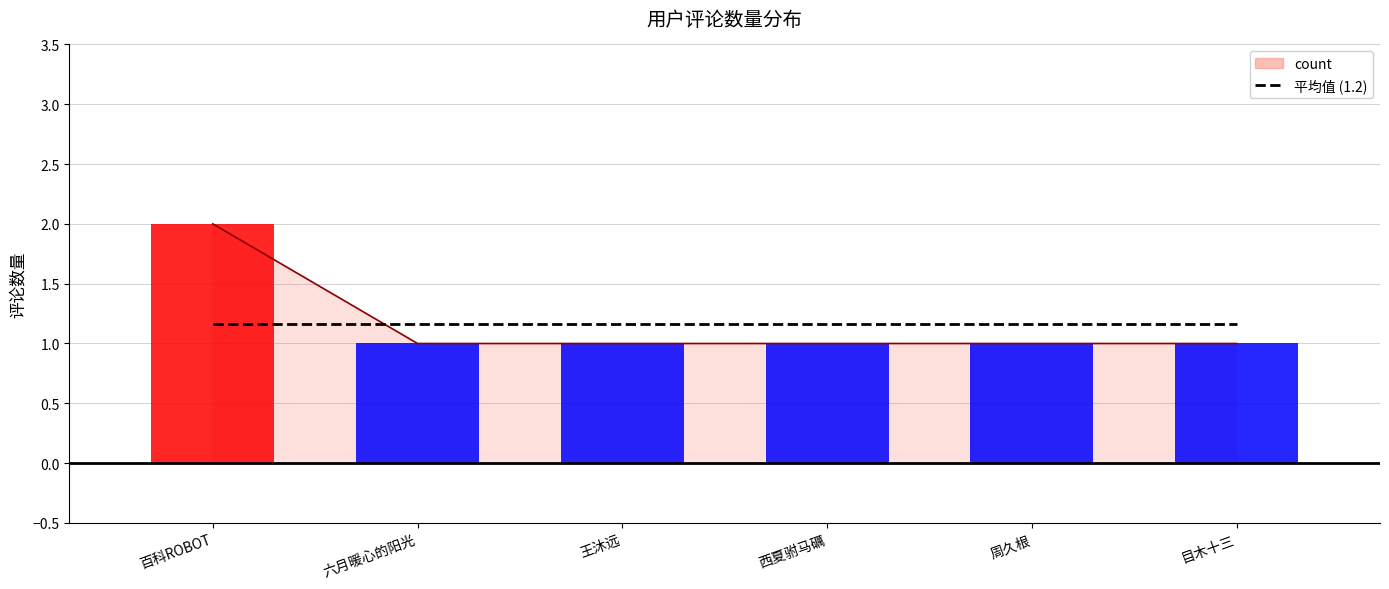

Reading right to left, transcribe all the data shown in this chart.

目木十三=1	周久根=1	西夏驸马礪=1	王沐远=1	六月暖心的阳光=1	百科ROBOT=2